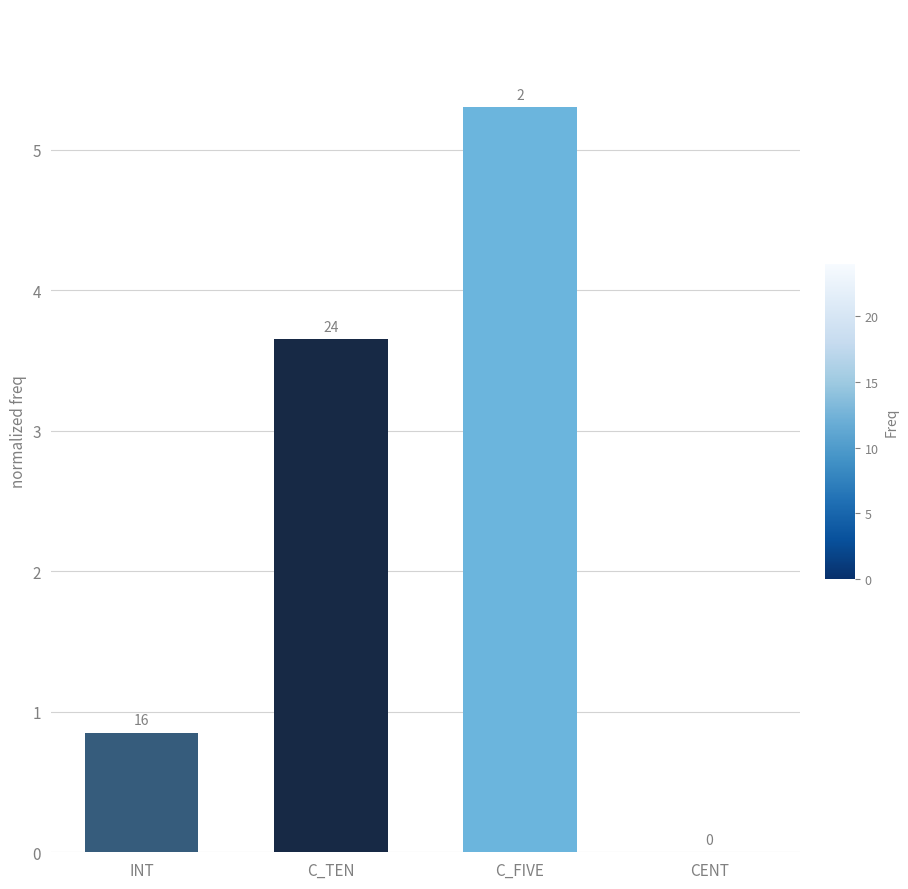

Are the bars horizontal?

No